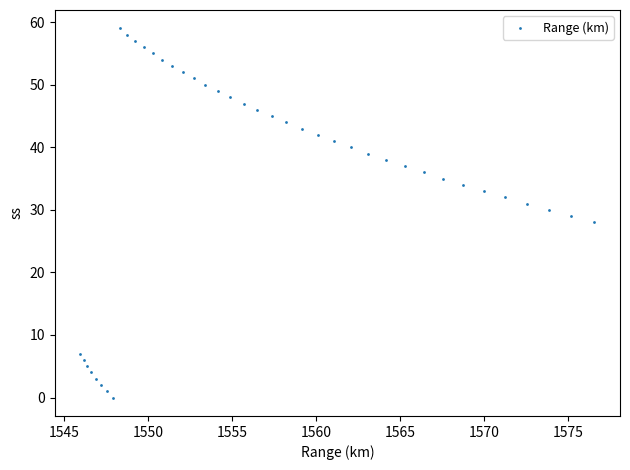

What is the range of Y values (max minus min)?

59